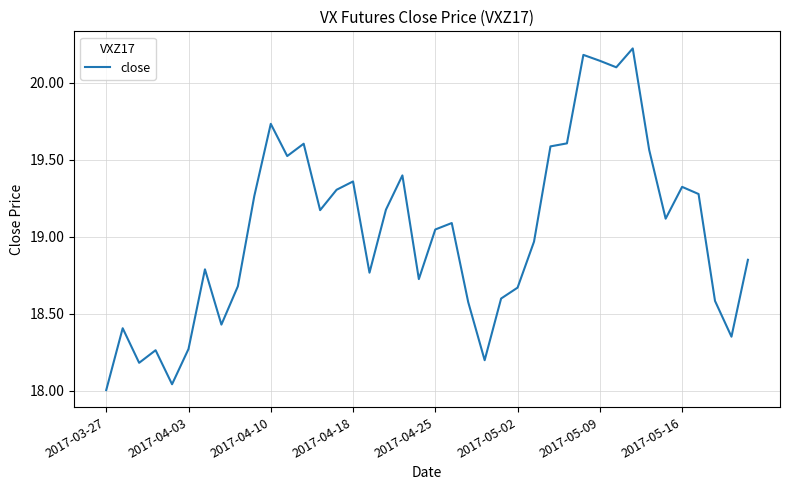

What is the difference between the maximum and minimum values?

2.2